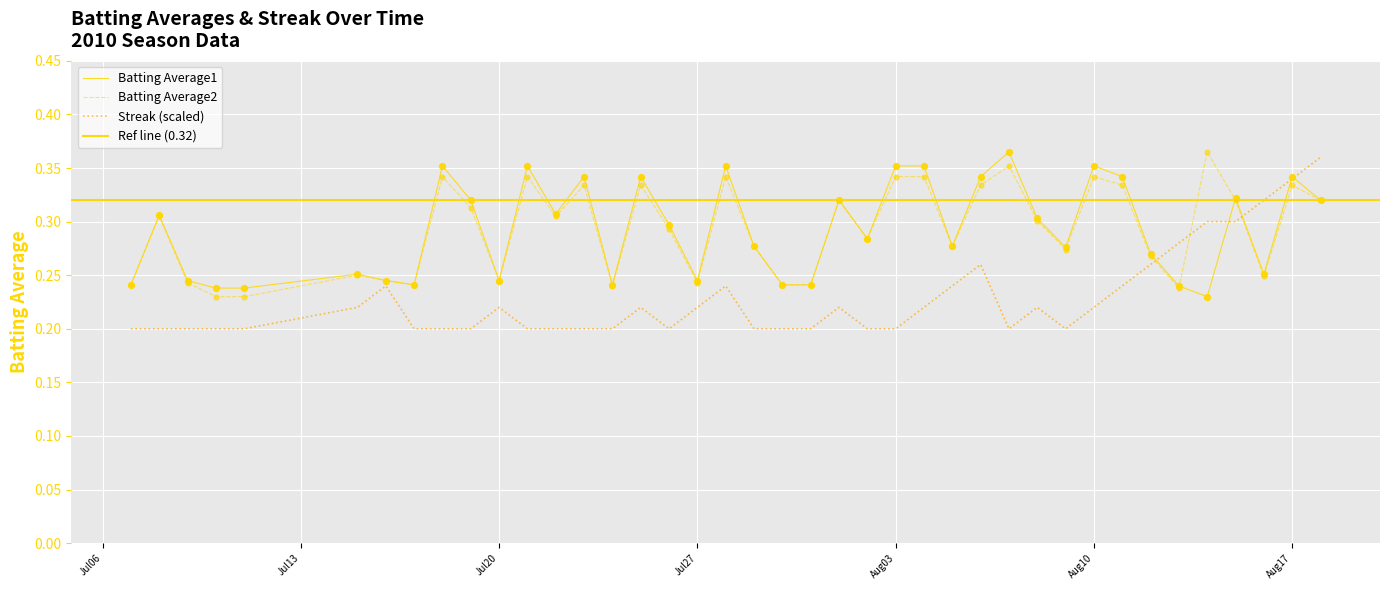

Which series has the widest spread of Y values?

Streak